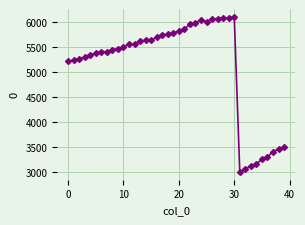

What is the minimum value shown in the chart?

3005